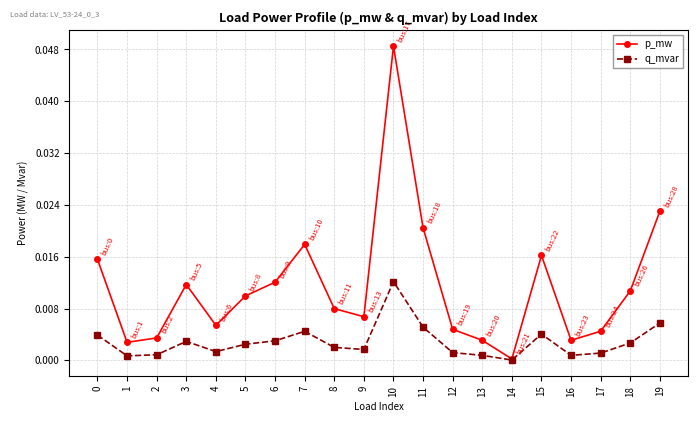

The p_mw series shows 0.0 at 2. True or false?

True